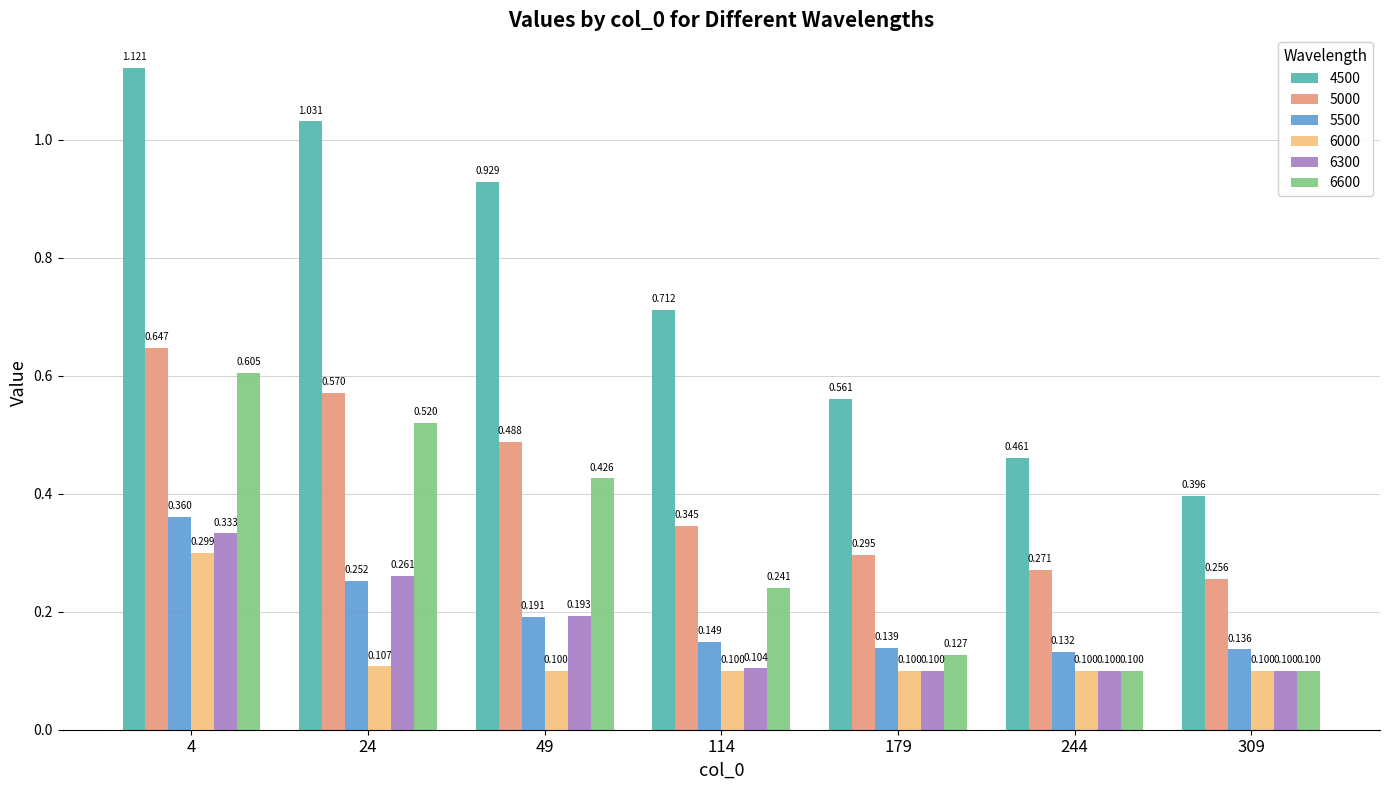

Is the value of 6300 at 24 greater than the value of 6000 at 244?

Yes